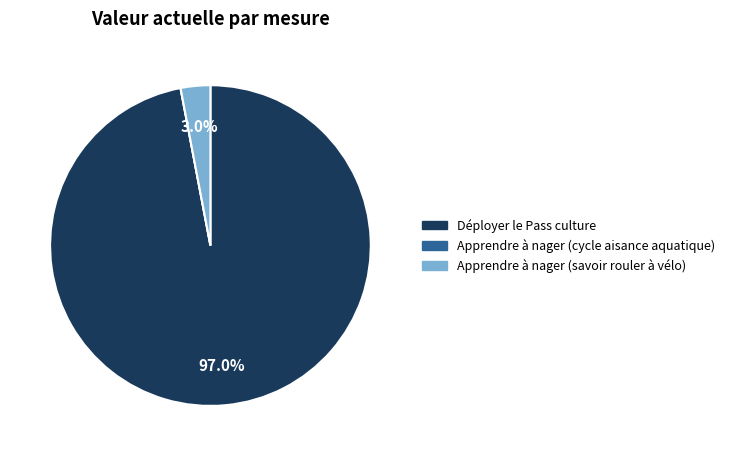

Is Apprendre à nager (savoir rouler à vélo) the majority of the pie?

No